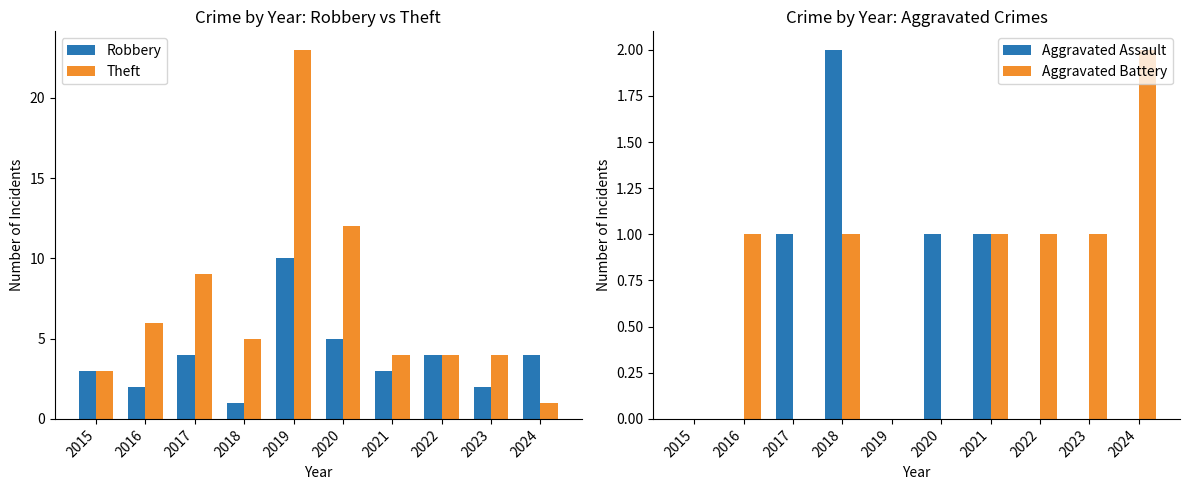

True or false: Aggravated Battery has a value of 1 at 2022.

True